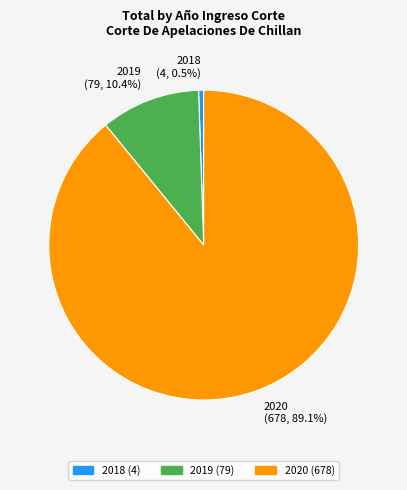

To the nearest percent, what is the combined percentage of 2018 and 2020?

90%